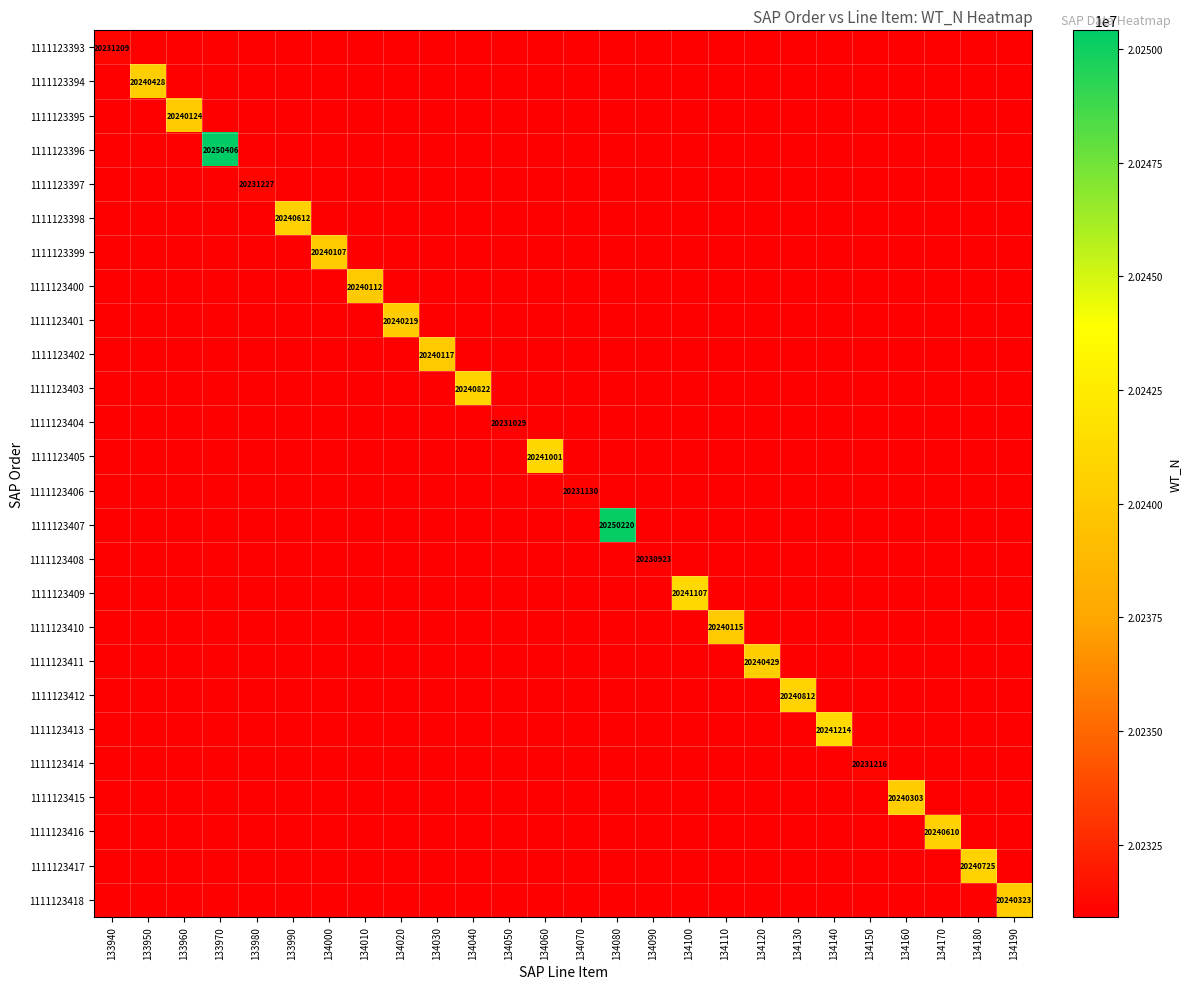

Is it true that 1111123418 equals 20240323 at 134190?

True